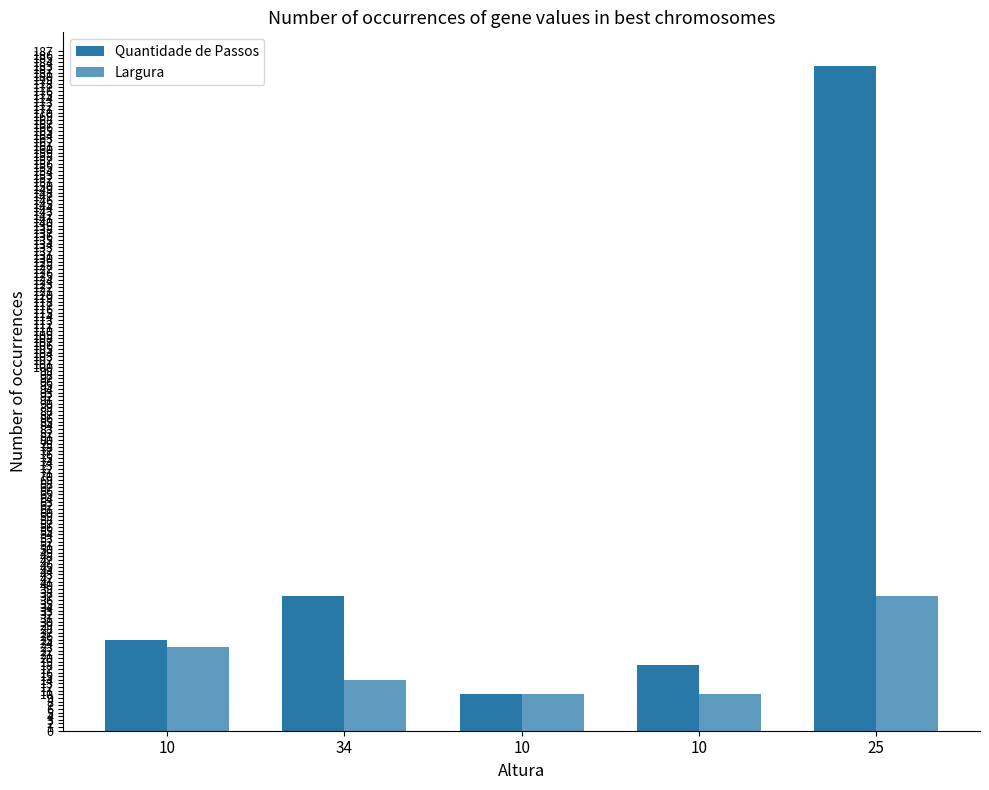

Does the chart contain any negative values?

No